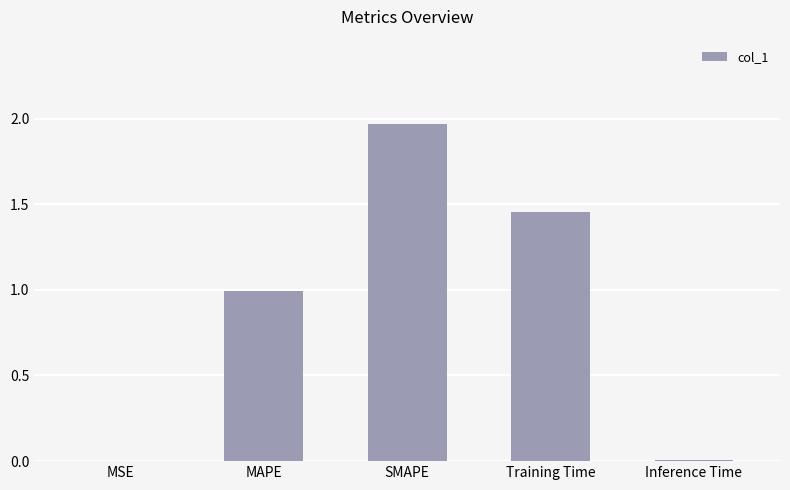

Between Training Time and MAPE, which is larger?

Training Time